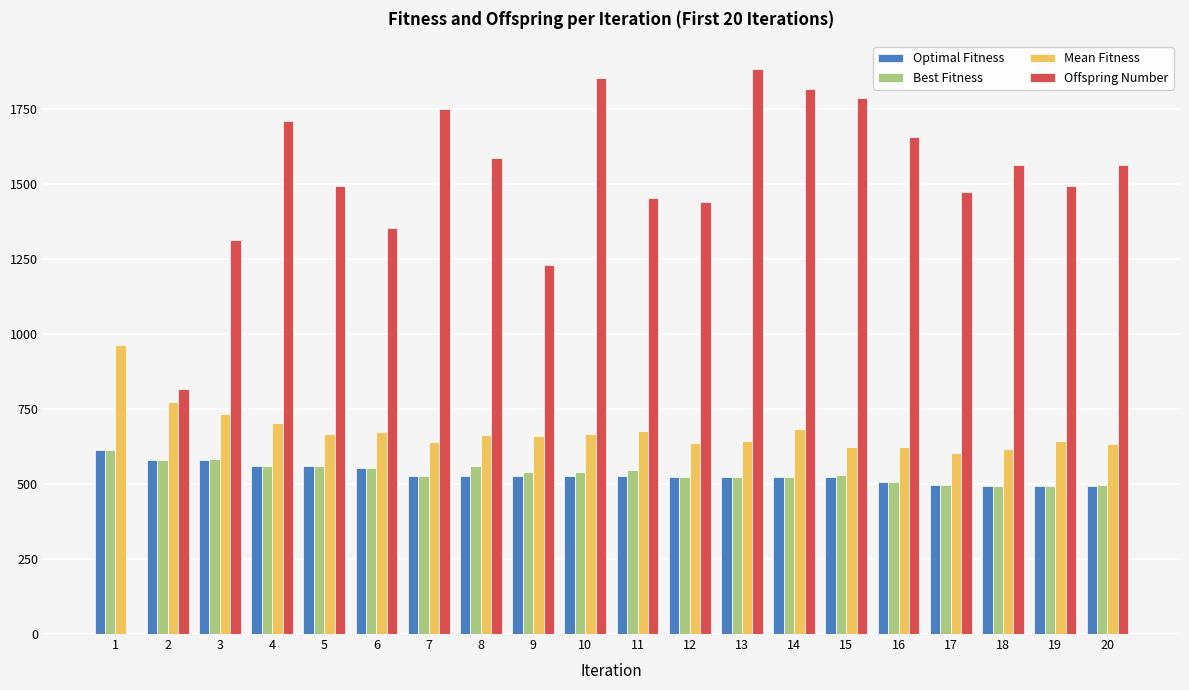

How many distinct data groups are displayed?

4